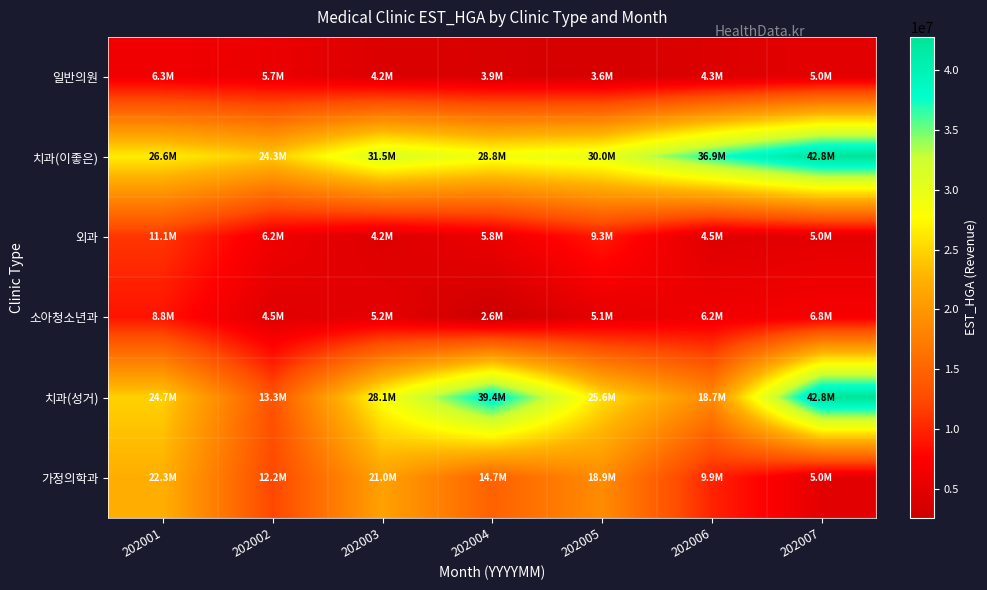

Rank the series by their maximum value, from highest to lowest.

치과(이좋은), 치과(성거), 가정의학과, 외과, 소아청소년과, 일반의원